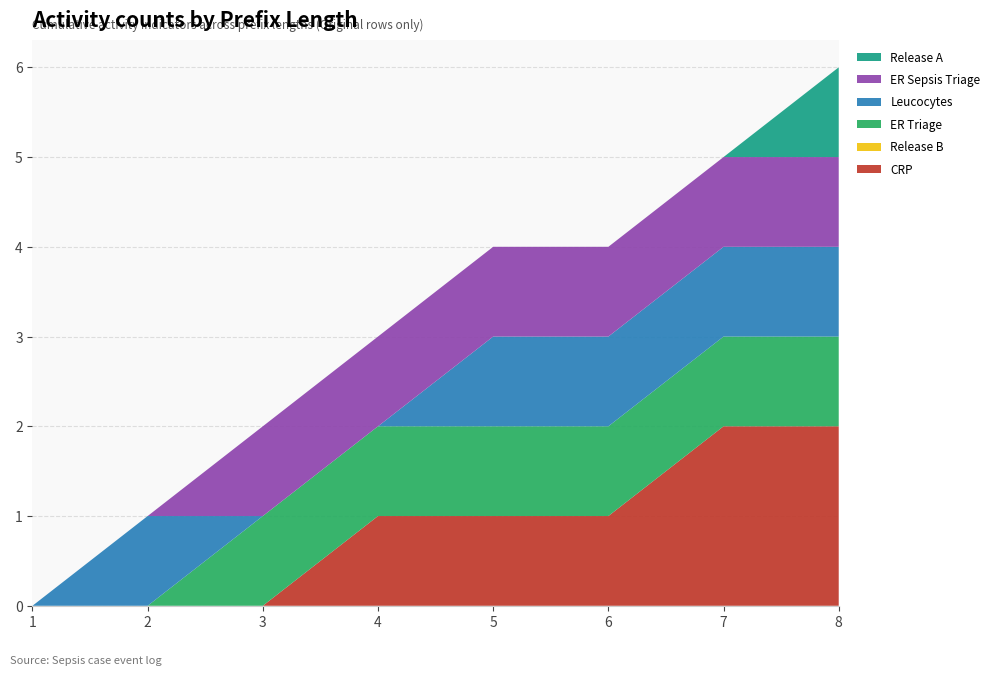

Reading left to right, list all the values displayed in this chart.

CRP: 0	0	0	1	1	1	2	2
Release B: 0	0	0	0	0	0	0	0
ER Triage: 0	0	1	1	1	1	1	1
Leucocytes: 0	1	0	0	1	1	1	1
ER Sepsis Triage: 0	0	1	1	1	1	1	1
Release A: 0	0	0	0	0	0	0	1